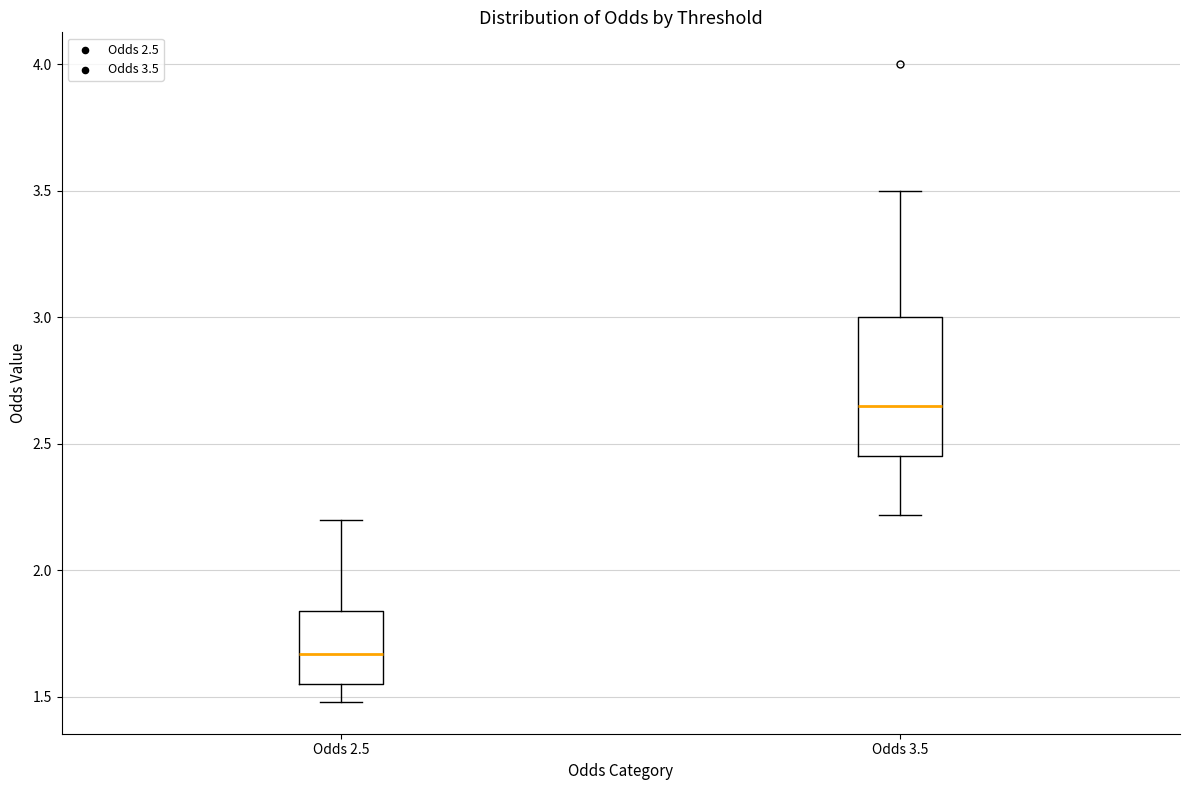

Where does the upper whisker of the box for Odds 2.5 end on the y-axis? The values are not printed on the chart, so give them approximately, as read against the axis.

2.20